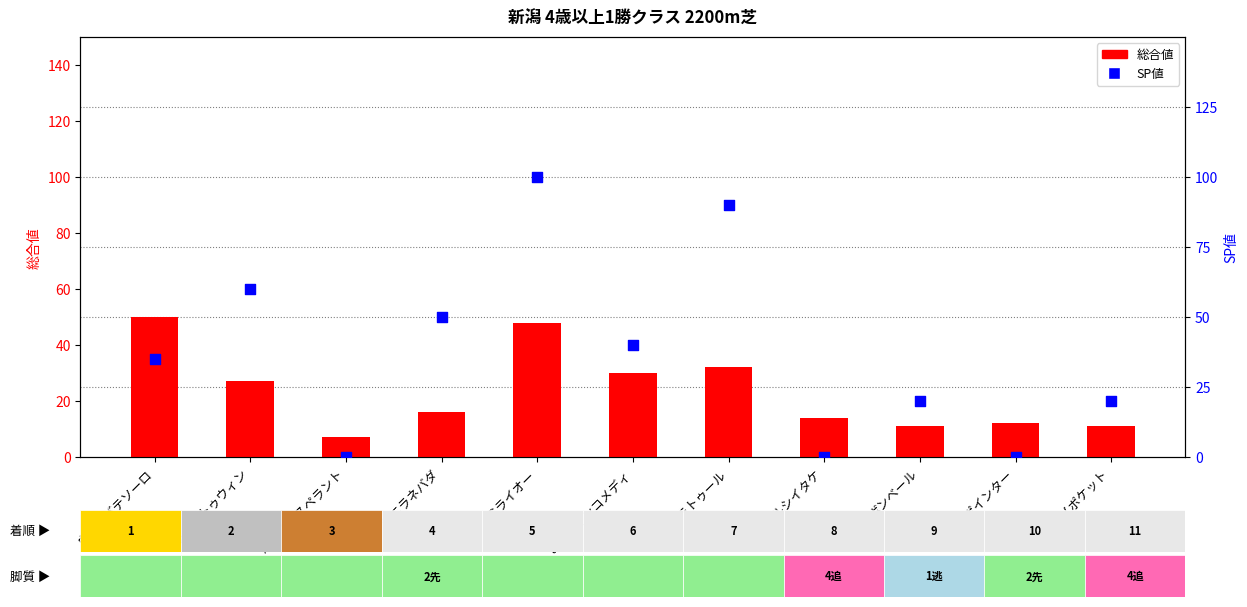

At which category is the sum across all series the highest?

ミライオー